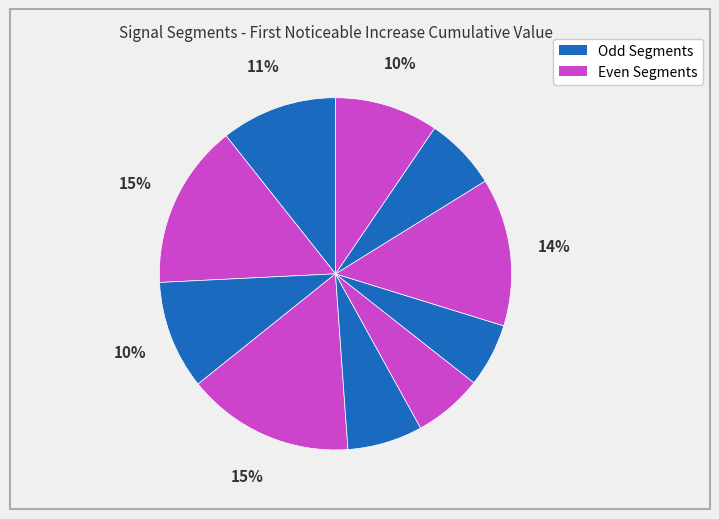

Count the number of slices in the pie.

10